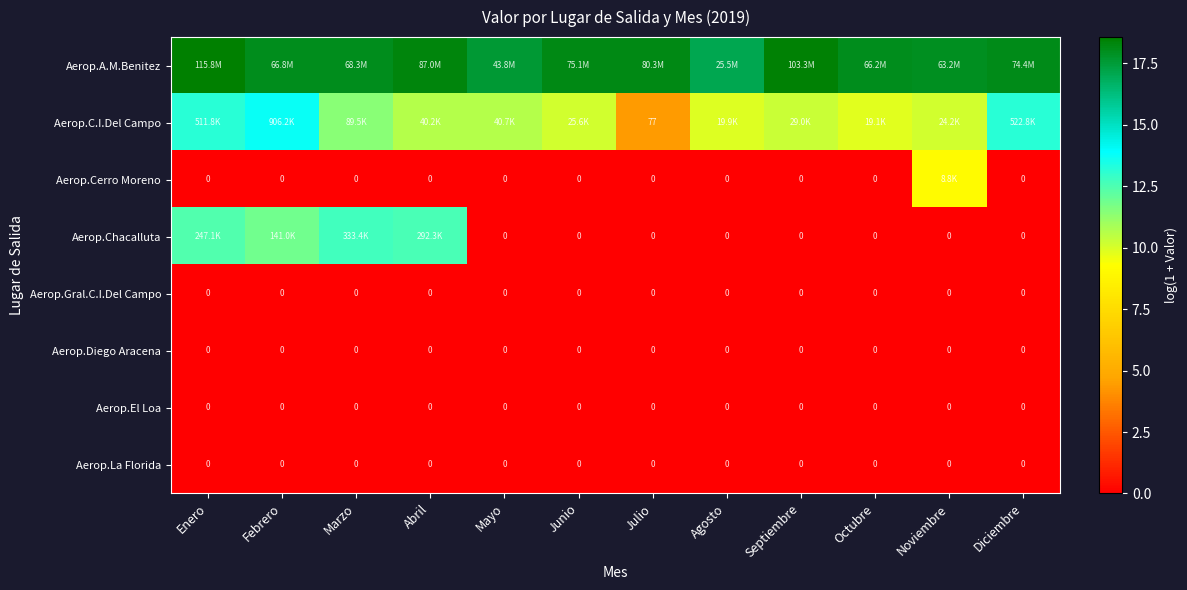

What is the maximum value for Aerop.C.I.Del Campo?

13.7